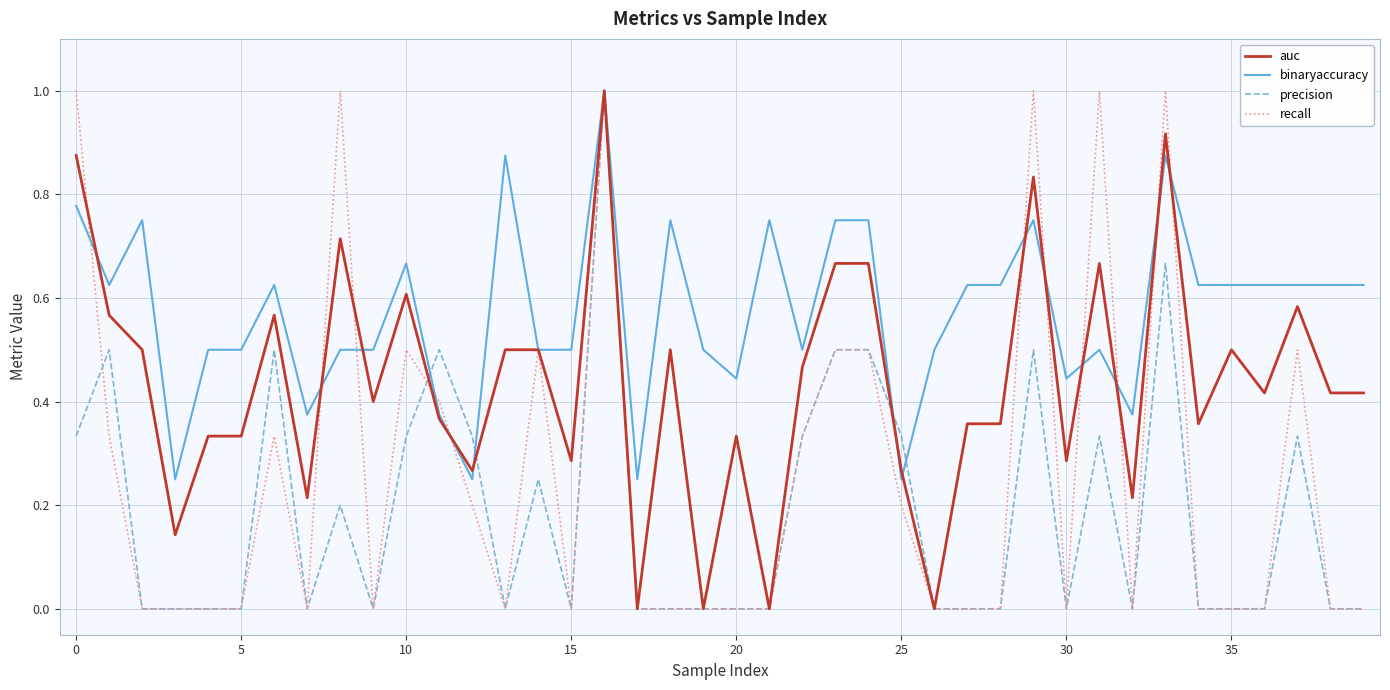

What is the maximum value shown in the chart?

1.0